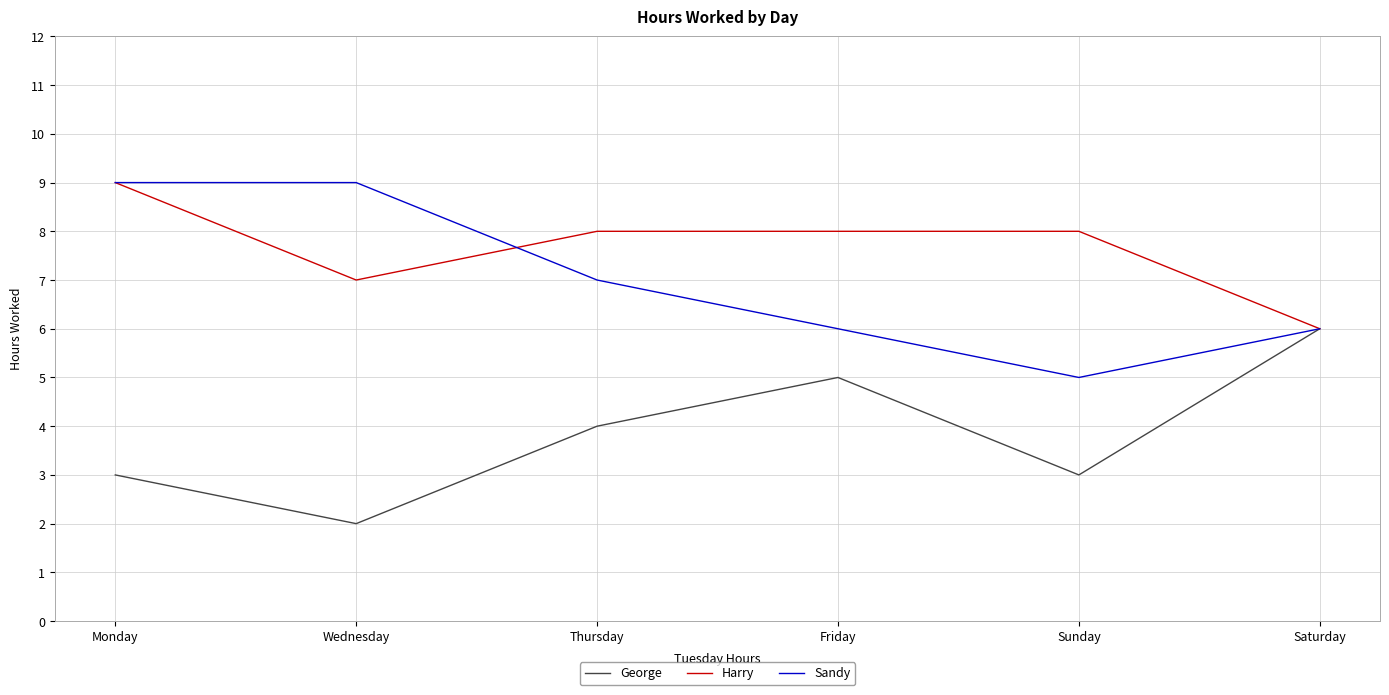

Between Monday and Friday, which series saw the biggest shift?

Sandy